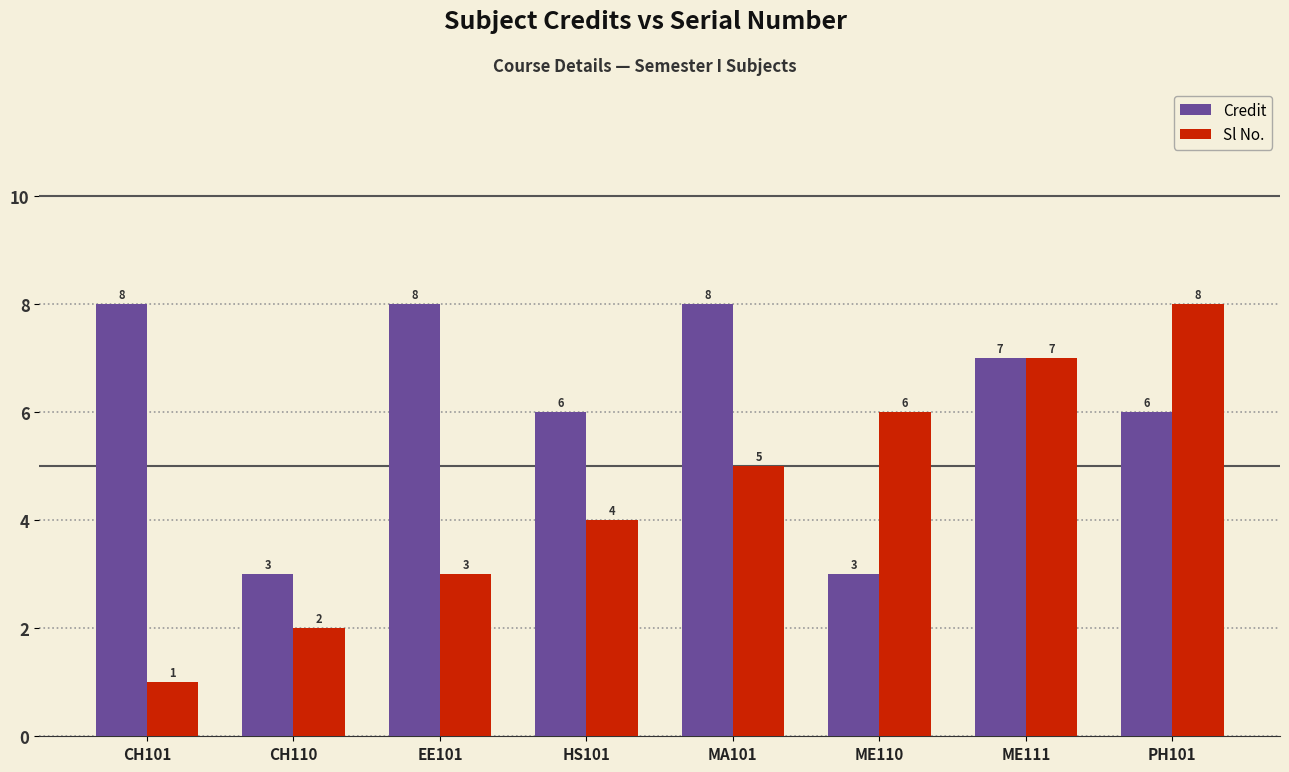

Are the bars horizontal?

No